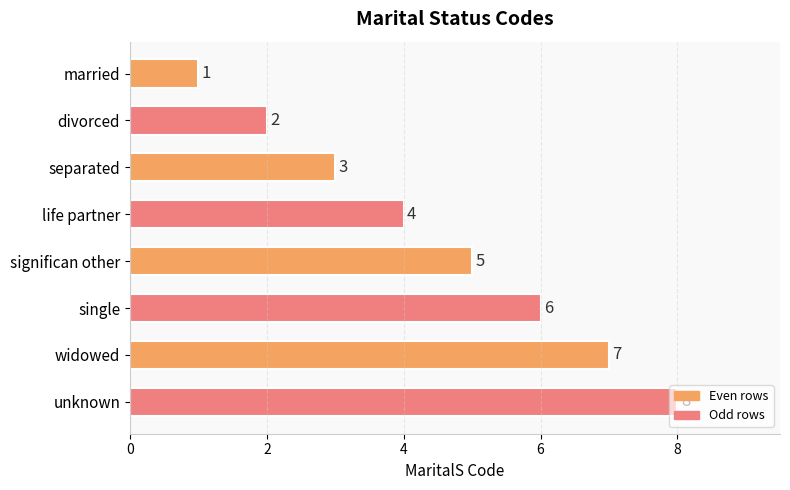

List the labels in order of value, smallest first.

married, divorced, separated, life partner, significan other, single, widowed, unknown